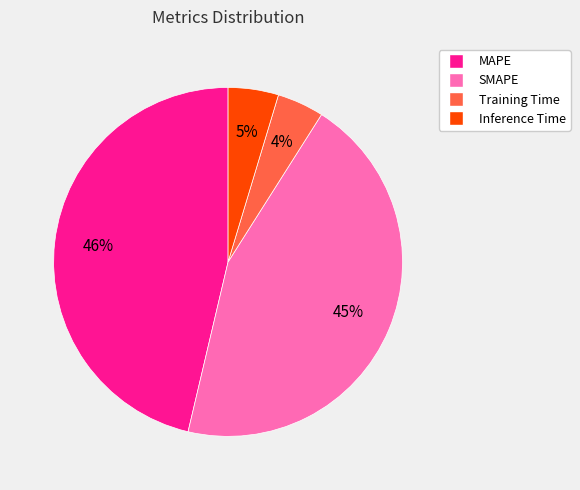

How many segments does this pie chart have?

4